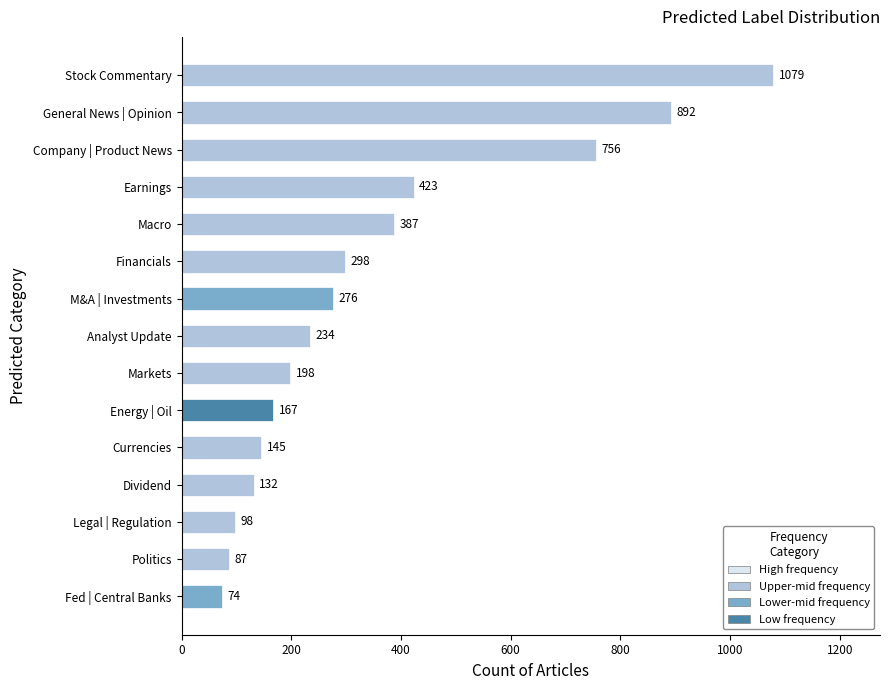

How many bars are there in total?

15